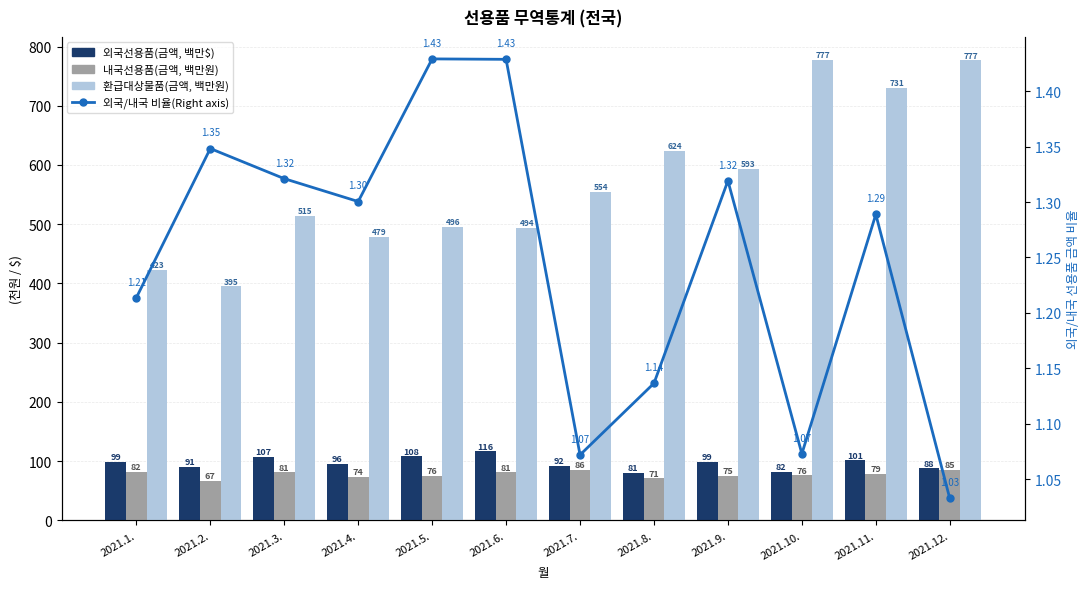

What is the maximum value shown in the chart?

777.4